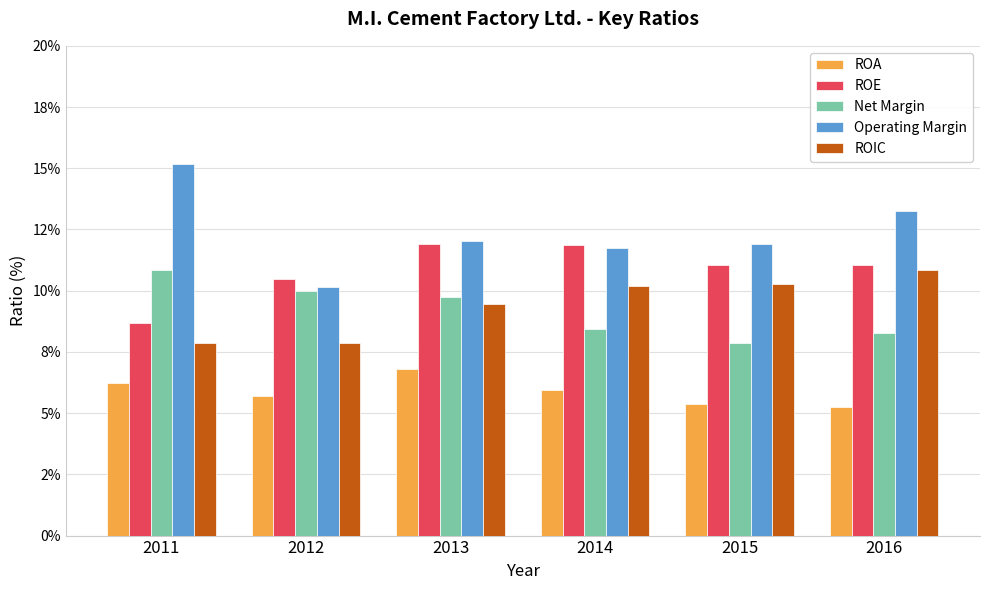

What is the sum of all Operating Margin values?

74.3